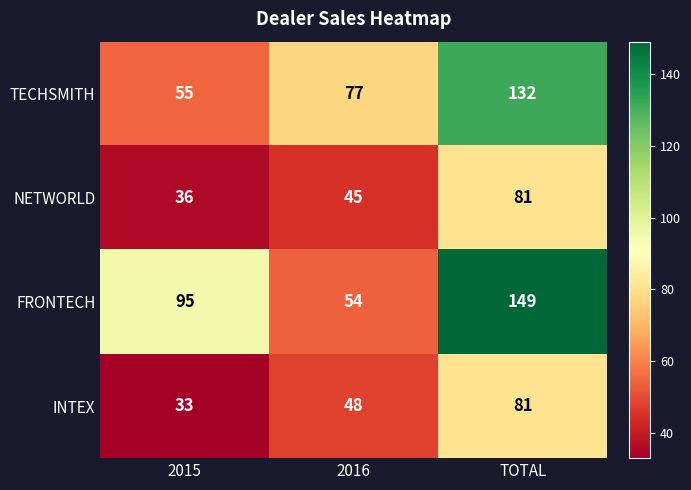

Which category has the highest value across all series?

TOTAL